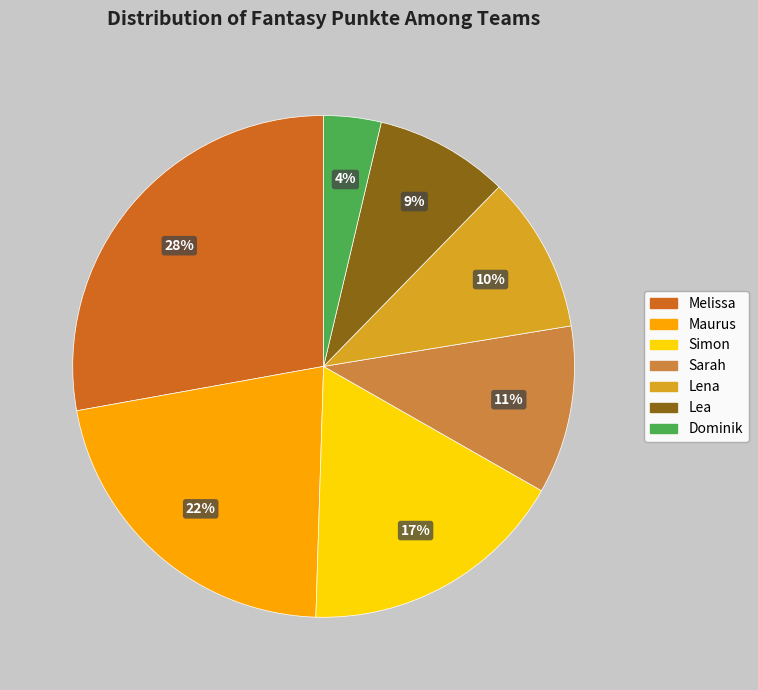

Is Lena the majority of the pie?

No